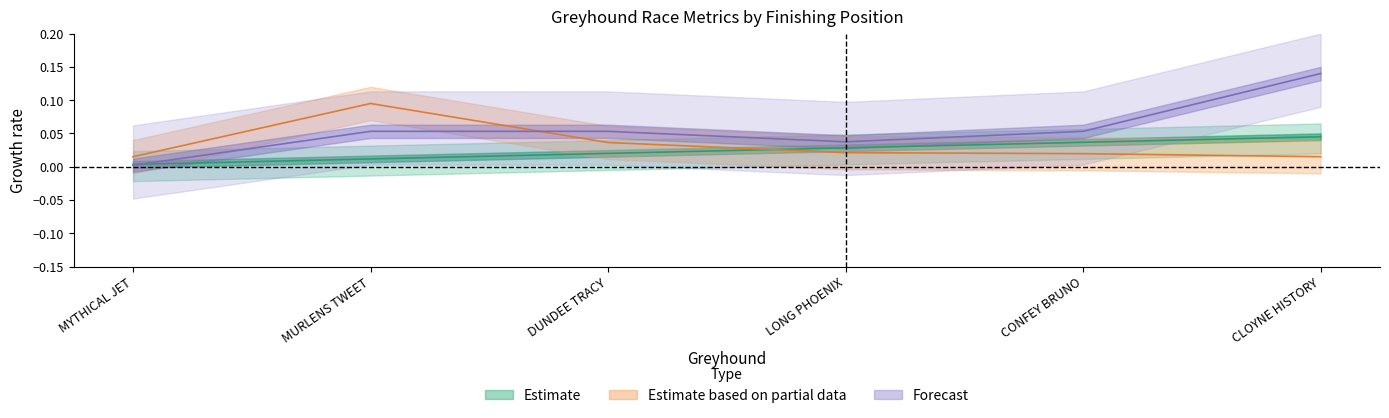

At how many categories does at least one series exceed 0?

6